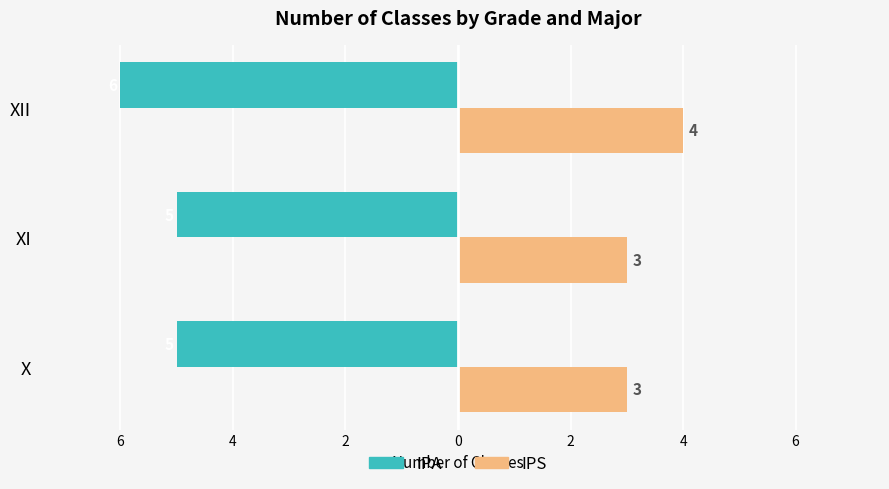

What are all the series names shown in the legend?

IPA, IPS